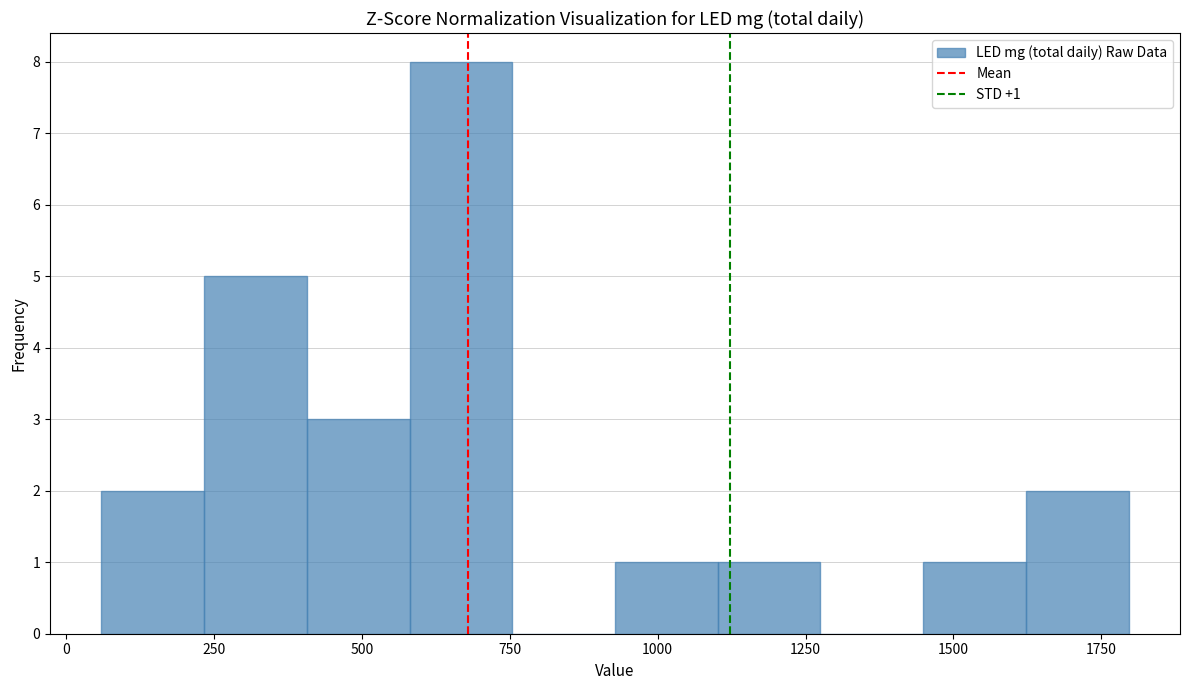

Around what value on the x-axis is the tallest bar? Give the approximate position of its centre, as read against the axis.

650